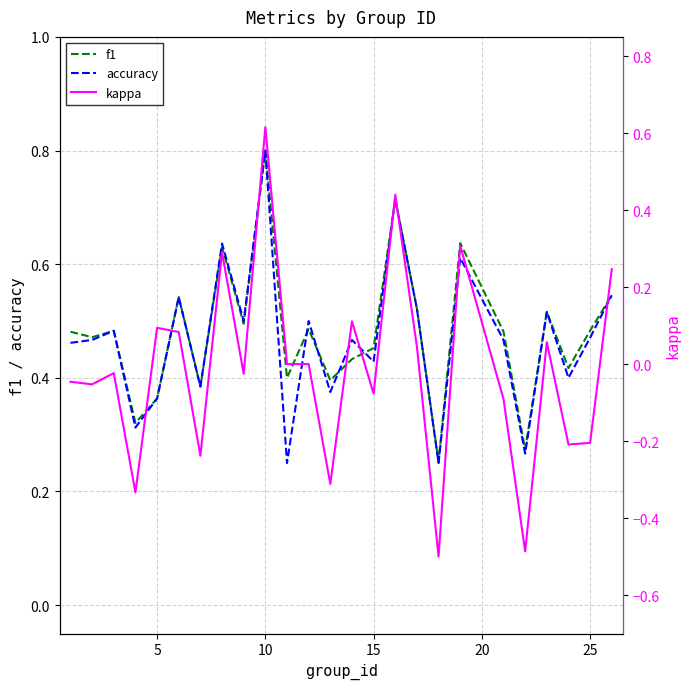

What is the highest value of the accuracy series?

0.8